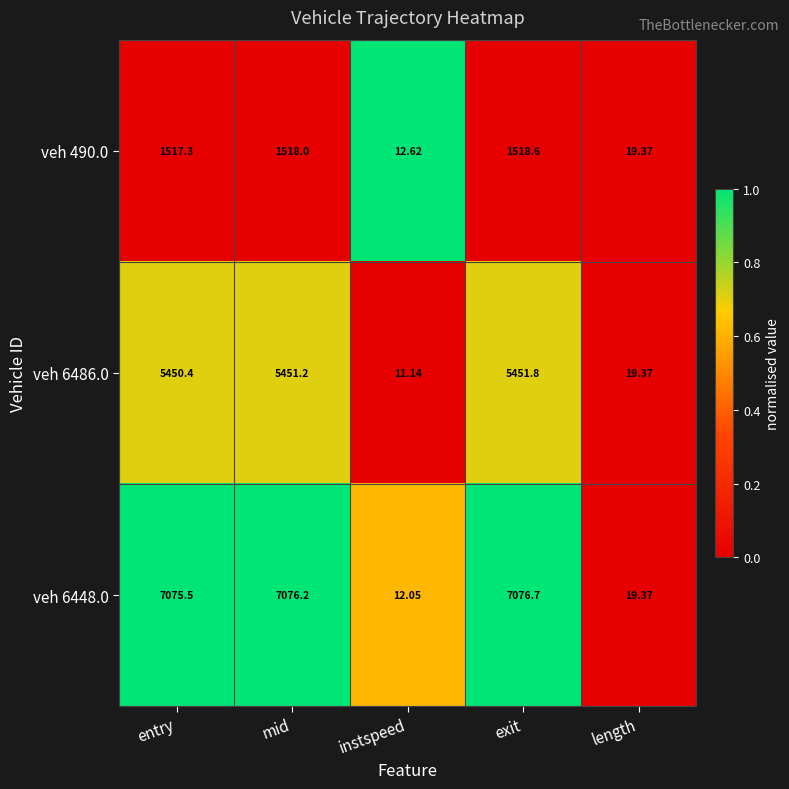

Which label corresponds to the smallest value in the chart?

instspeed